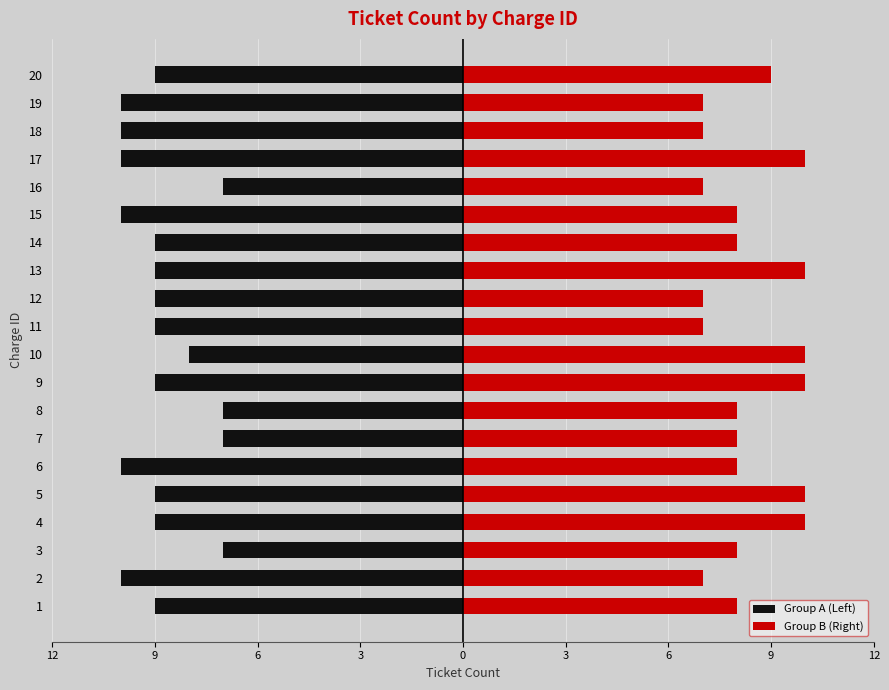

How many categories are shown in the chart?

20